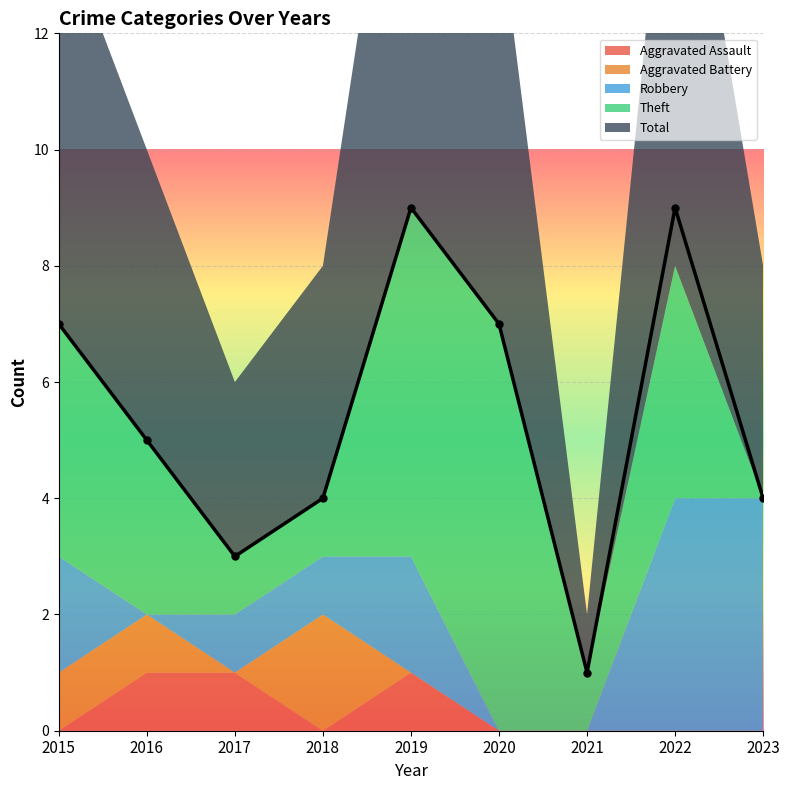

Between 2021 and 2023, which series saw the biggest shift?

Robbery